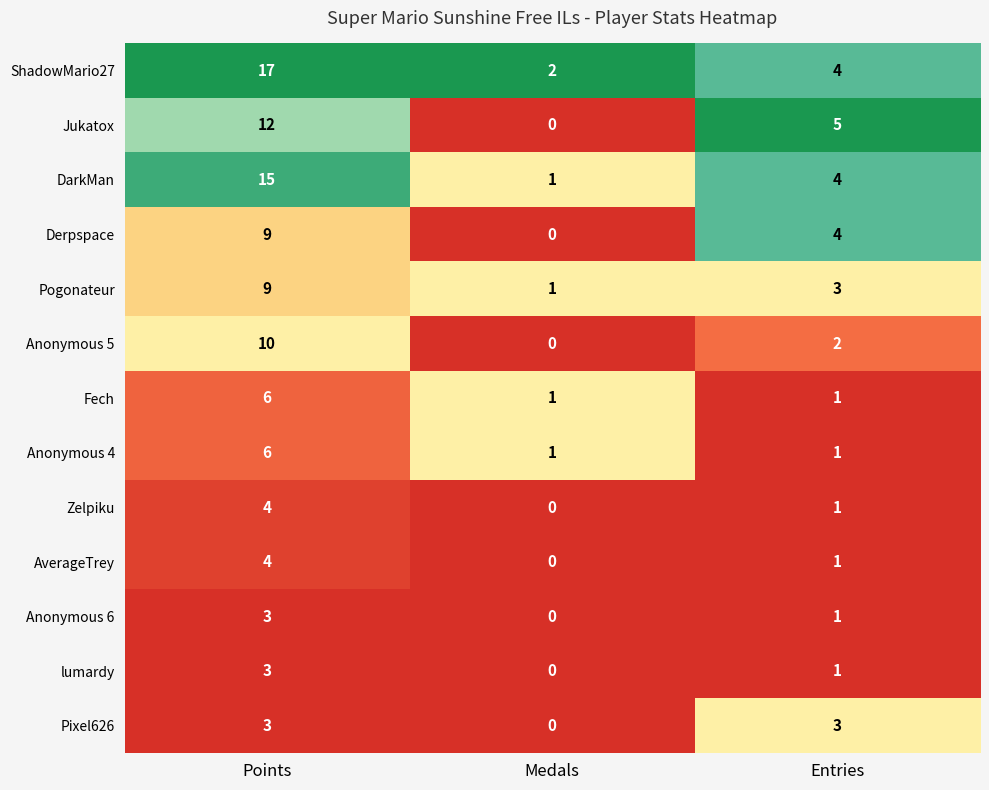

How many data points does each series have?

3